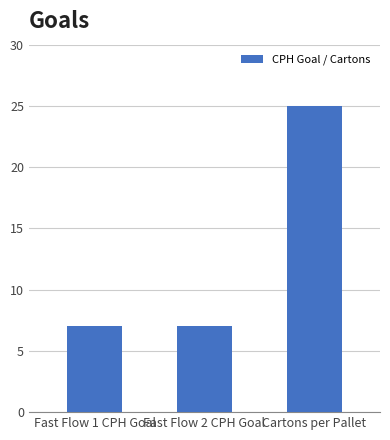

The chart shows a value of 7 at Fast Flow 2 CPH Goal. True or false?

True